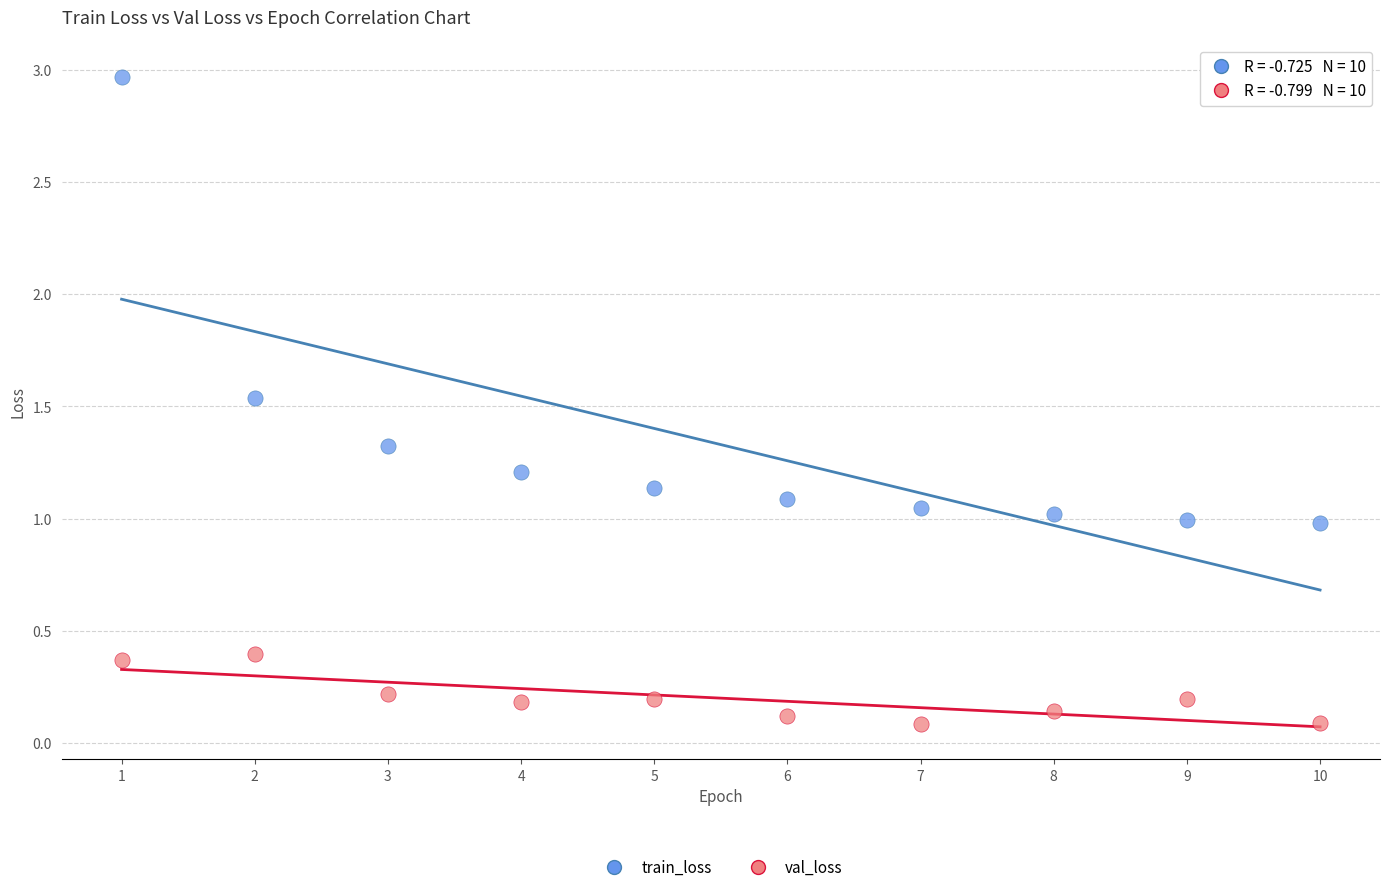

Which series contains the highest Y value?

train_loss